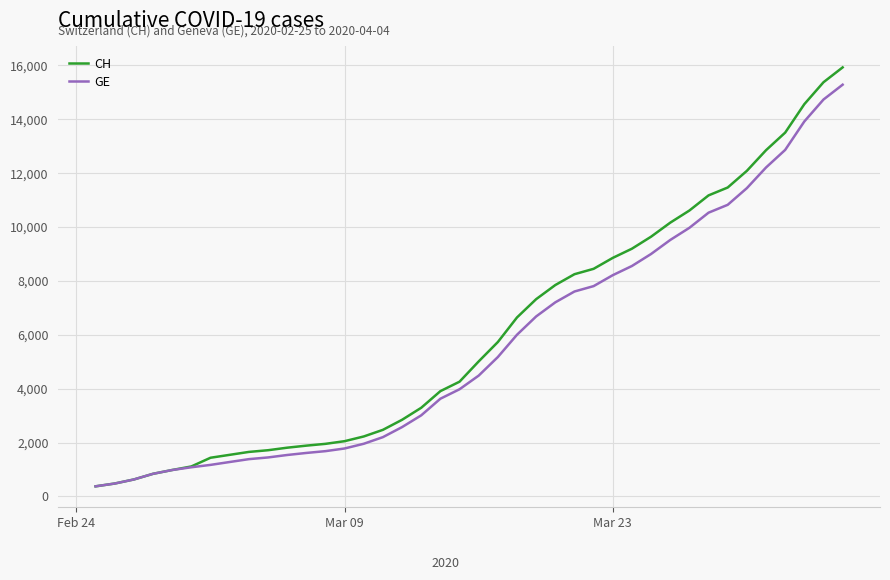

Which series has the widest spread of values?

CH